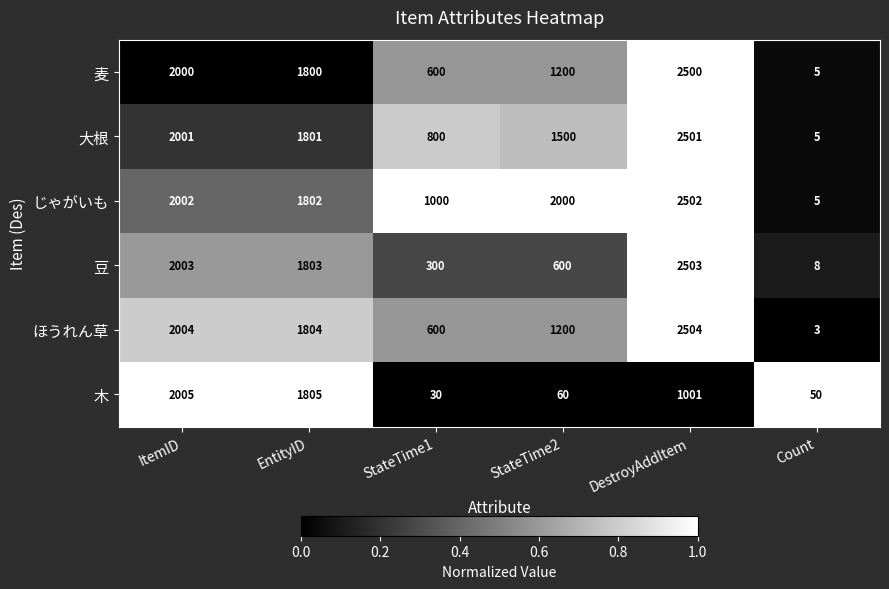

Which series has the largest range (max minus min)?

ほうれん草